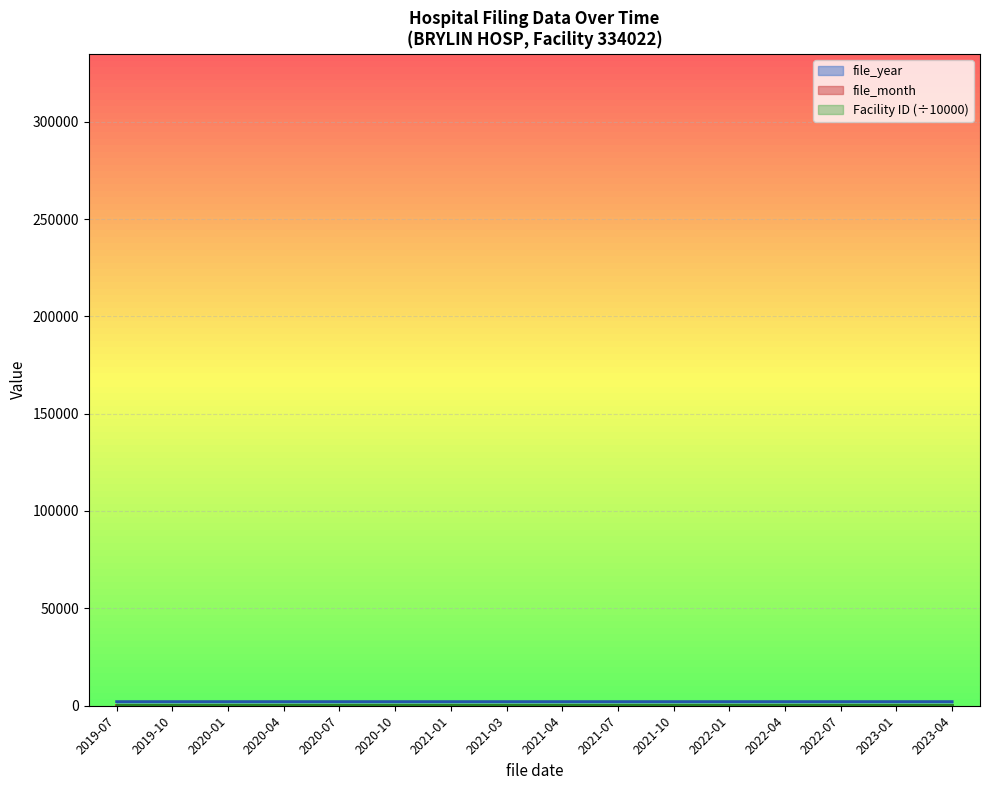

Which has a higher value, 2020-10 or 2021-01?

2021-01